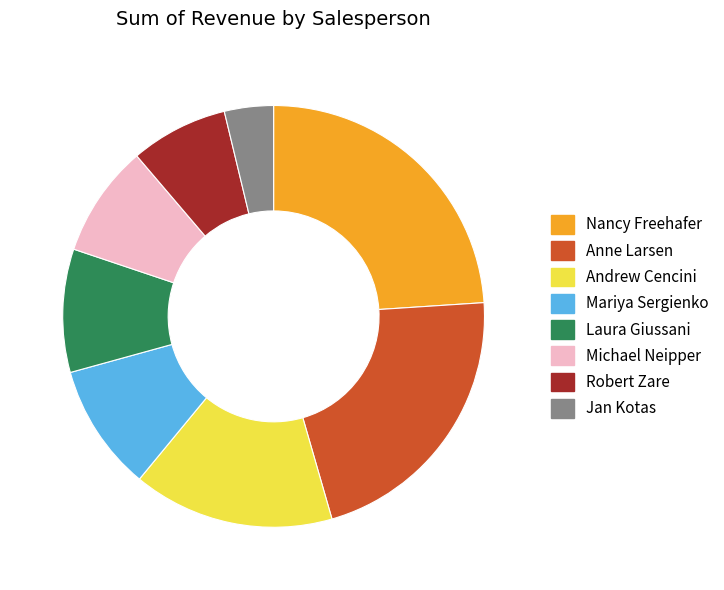

Do Michael Neipper and Mariya Sergienko together represent more than half of the pie?

No